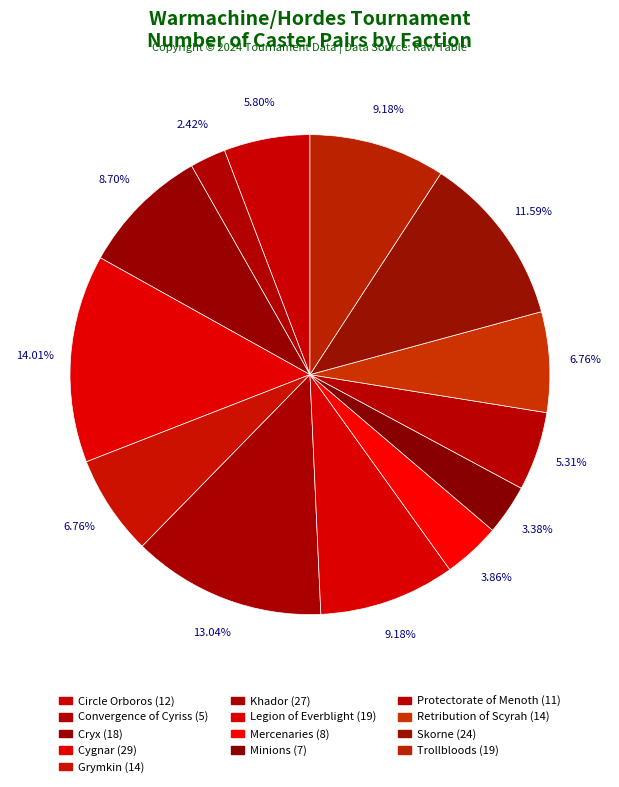

To the nearest percent, what is the difference between the Retribution of Scyrah and Circle Orboros slice percentages?

1%